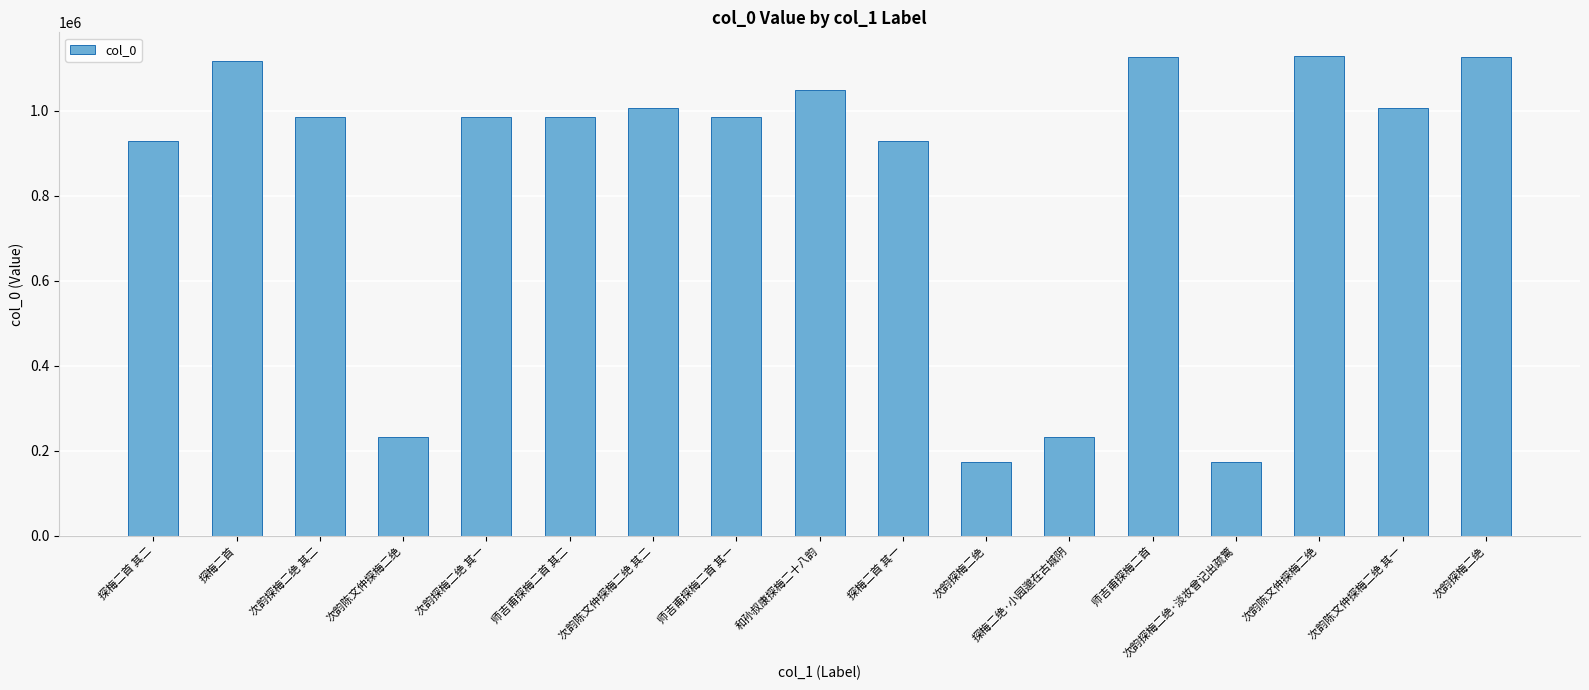

What is the minimum value shown in the chart?

174307